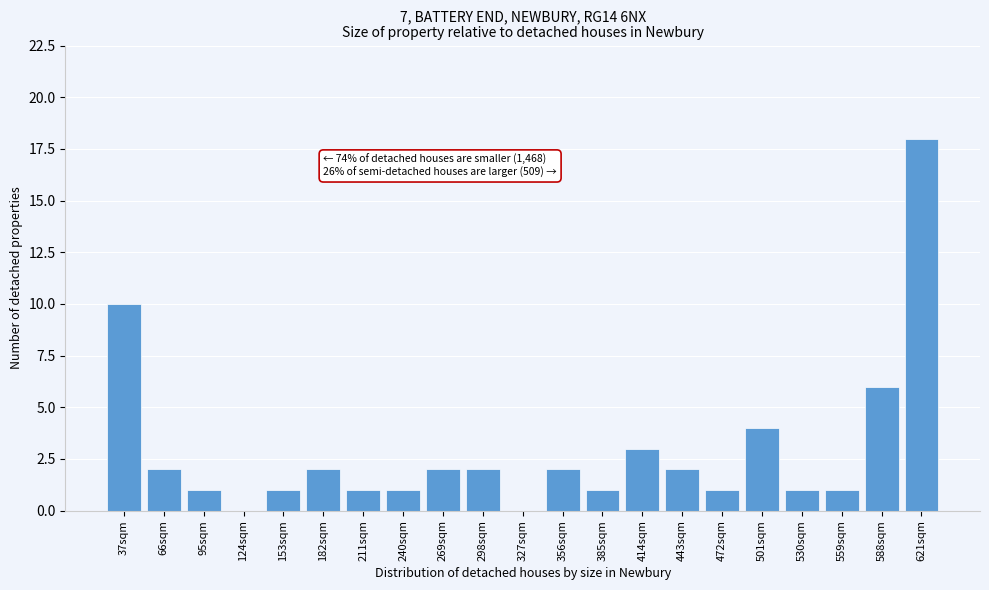

Reading right to left, transcribe all the data shown in this chart.

621sqm=18	588sqm=6	559sqm=1	530sqm=1	501sqm=4	472sqm=1	443sqm=2	414sqm=3	385sqm=1	356sqm=2	327sqm=0	298sqm=2	269sqm=2	240sqm=1	211sqm=1	182sqm=2	153sqm=1	124sqm=0	95sqm=1	66sqm=2	37sqm=10